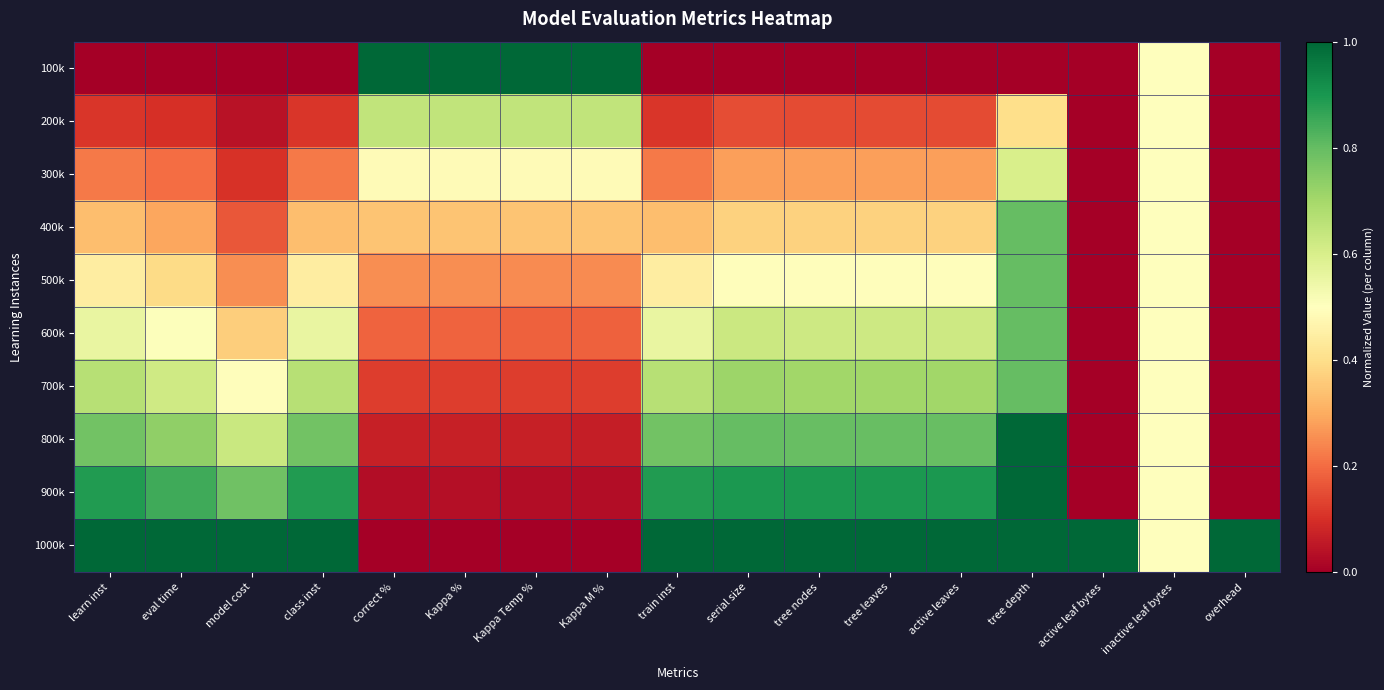

Reading right to left, list all the values displayed in this chart.

100k: overhead=0.0	inactive leaf bytes=0.5	active leaf bytes=0.0	tree depth=0.0	active leaves=0.0	tree leaves=0.0	tree nodes=0.0	serial size=0.0	train inst=0.0	Kappa M %=1.0	Kappa Temp %=1.0	Kappa %=1.0	correct %=1.0	class inst=0.0	model cost=0.0	eval time=0.0	learn inst=0.0
200k: overhead=0.0	inactive leaf bytes=0.5	active leaf bytes=0.0	tree depth=0.4	active leaves=0.1	tree leaves=0.1	tree nodes=0.1	serial size=0.2	train inst=0.1	Kappa M %=0.6	Kappa Temp %=0.6	Kappa %=0.6	correct %=0.6	class inst=0.1	model cost=0.0	eval time=0.1	learn inst=0.1
300k: overhead=0.0	inactive leaf bytes=0.5	active leaf bytes=0.0	tree depth=0.6	active leaves=0.3	tree leaves=0.3	tree nodes=0.3	serial size=0.3	train inst=0.2	Kappa M %=0.5	Kappa Temp %=0.5	Kappa %=0.5	correct %=0.5	class inst=0.2	model cost=0.1	eval time=0.2	learn inst=0.2
400k: overhead=0.0	inactive leaf bytes=0.5	active leaf bytes=0.0	tree depth=0.8	active leaves=0.4	tree leaves=0.4	tree nodes=0.4	serial size=0.4	train inst=0.3	Kappa M %=0.3	Kappa Temp %=0.3	Kappa %=0.3	correct %=0.3	class inst=0.3	model cost=0.2	eval time=0.3	learn inst=0.3
500k: overhead=0.0	inactive leaf bytes=0.5	active leaf bytes=0.0	tree depth=0.8	active leaves=0.5	tree leaves=0.5	tree nodes=0.5	serial size=0.5	train inst=0.4	Kappa M %=0.2	Kappa Temp %=0.2	Kappa %=0.3	correct %=0.3	class inst=0.4	model cost=0.3	eval time=0.4	learn inst=0.4
600k: overhead=0.0	inactive leaf bytes=0.5	active leaf bytes=0.0	tree depth=0.8	active leaves=0.6	tree leaves=0.6	tree nodes=0.6	serial size=0.6	train inst=0.6	Kappa M %=0.2	Kappa Temp %=0.2	Kappa %=0.2	correct %=0.2	class inst=0.6	model cost=0.4	eval time=0.5	learn inst=0.6
700k: overhead=0.0	inactive leaf bytes=0.5	active leaf bytes=0.0	tree depth=0.8	active leaves=0.7	tree leaves=0.7	tree nodes=0.7	serial size=0.7	train inst=0.7	Kappa M %=0.1	Kappa Temp %=0.1	Kappa %=0.1	correct %=0.1	class inst=0.7	model cost=0.5	eval time=0.6	learn inst=0.7
800k: overhead=0.0	inactive leaf bytes=0.5	active leaf bytes=0.0	tree depth=1.0	active leaves=0.8	tree leaves=0.8	tree nodes=0.8	serial size=0.8	train inst=0.8	Kappa M %=0.1	Kappa Temp %=0.1	Kappa %=0.1	correct %=0.1	class inst=0.8	model cost=0.6	eval time=0.7	learn inst=0.8
900k: overhead=0.0	inactive leaf bytes=0.5	active leaf bytes=0.0	tree depth=1.0	active leaves=0.9	tree leaves=0.9	tree nodes=0.9	serial size=0.9	train inst=0.9	Kappa M %=0.0	Kappa Temp %=0.0	Kappa %=0.0	correct %=0.0	class inst=0.9	model cost=0.8	eval time=0.9	learn inst=0.9
1000k: overhead=1.0	inactive leaf bytes=0.5	active leaf bytes=1.0	tree depth=1.0	active leaves=1.0	tree leaves=1.0	tree nodes=1.0	serial size=1.0	train inst=1.0	Kappa M %=0.0	Kappa Temp %=0.0	Kappa %=0.0	correct %=0.0	class inst=1.0	model cost=1.0	eval time=1.0	learn inst=1.0